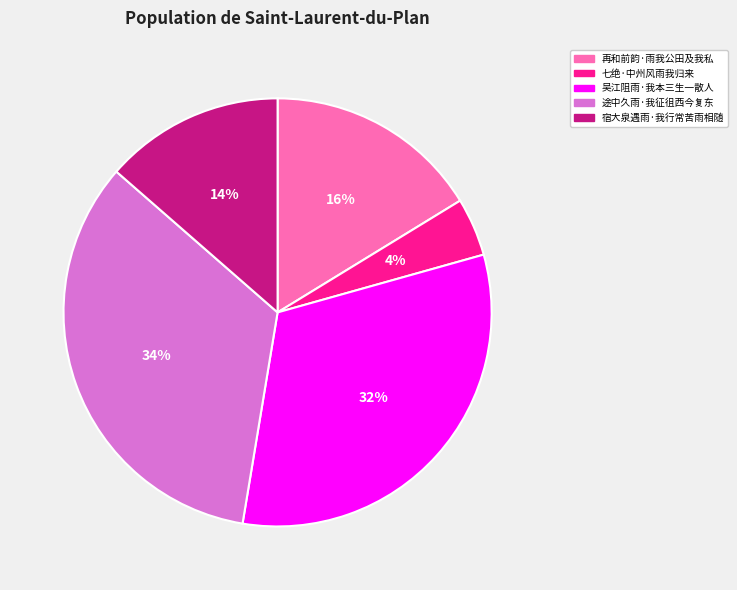

To the nearest percent, what is the difference between the 再和前韵·雨我公田及我私 and 七绝·中州风雨我归来 slice percentages?

12%